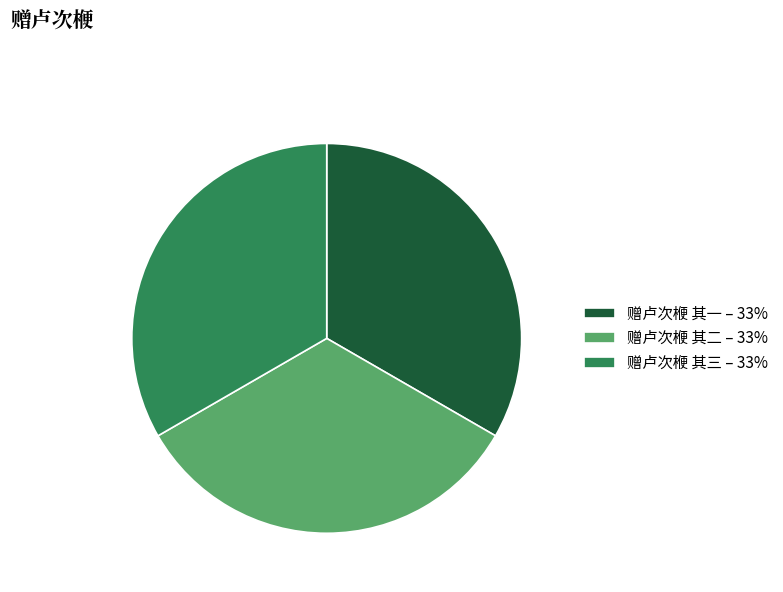

Approximately how many times larger is the value at 赠卢次楩 其一 – 33% compared to 赠卢次楩 其三 – 33%?

1.0